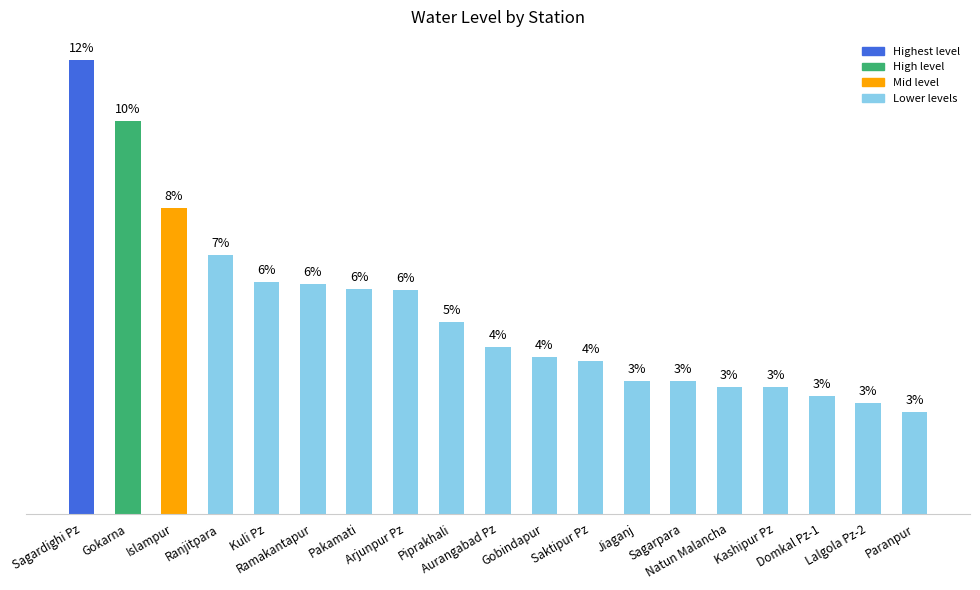

Is it true that the value at Gokarna is 5.0?

False